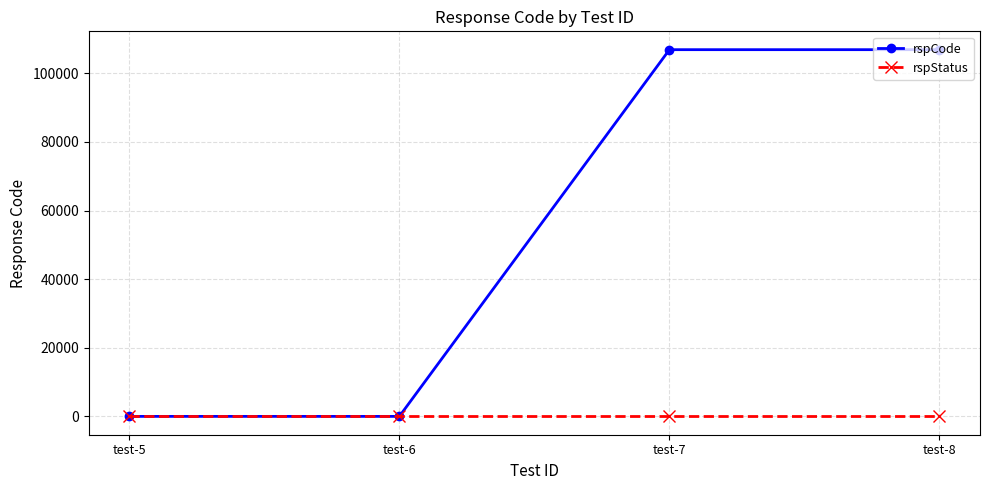

Does the chart display data point markers on the line(s)?

Yes